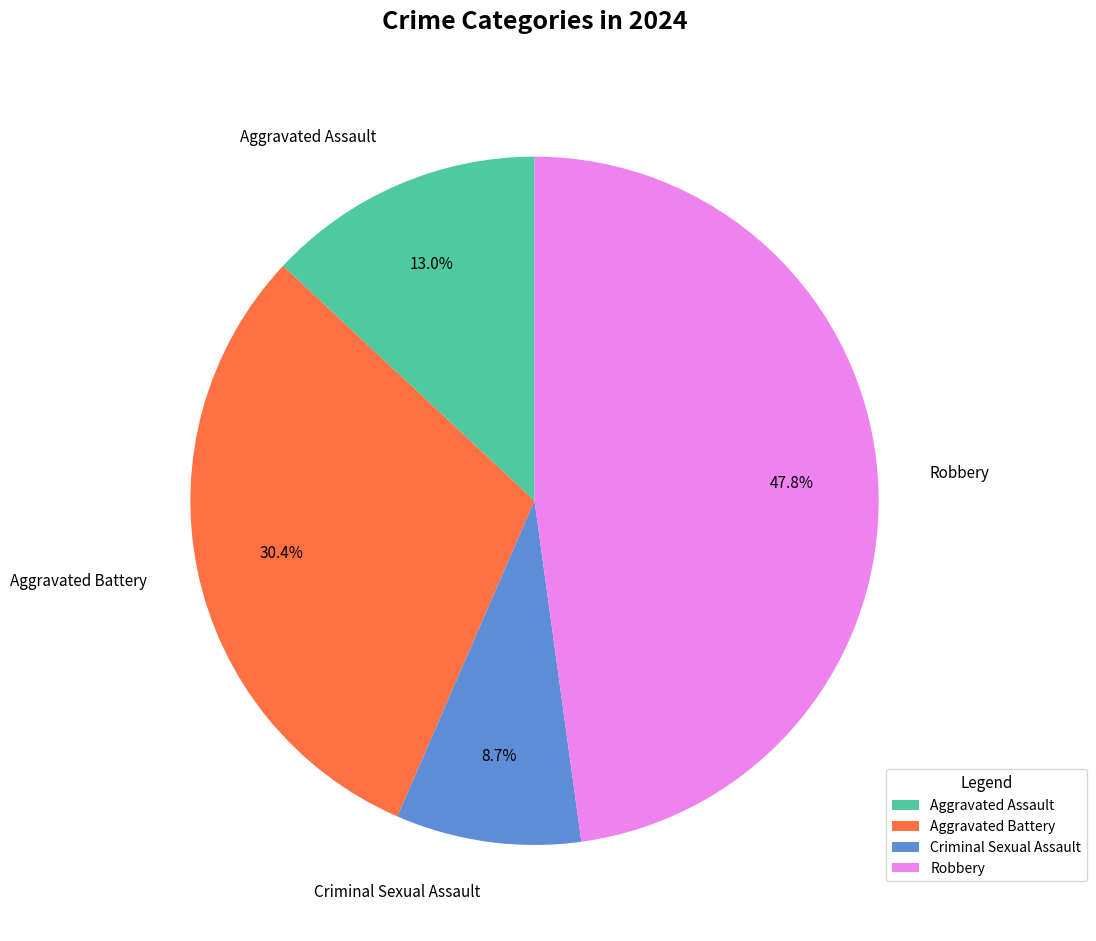

How much of the chart is everything except Robbery?

52.2%